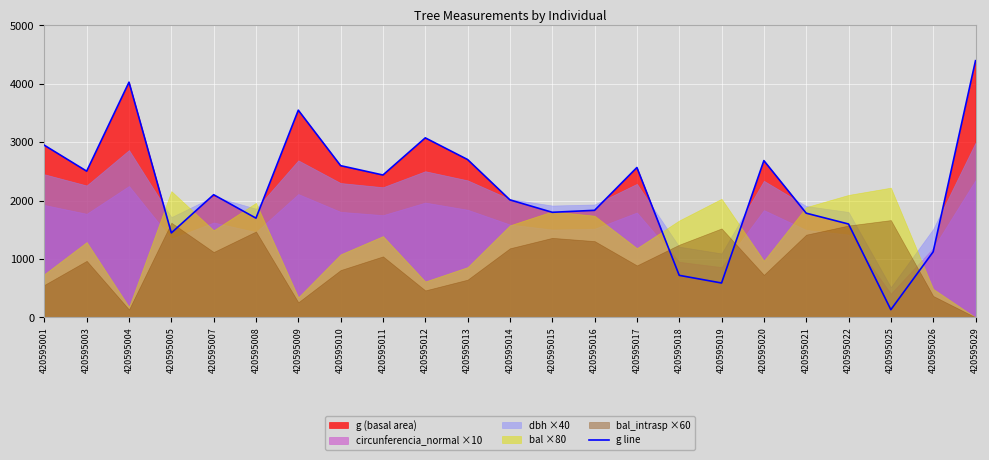

True or false: the data shows 1139.4 at 420595018.

False